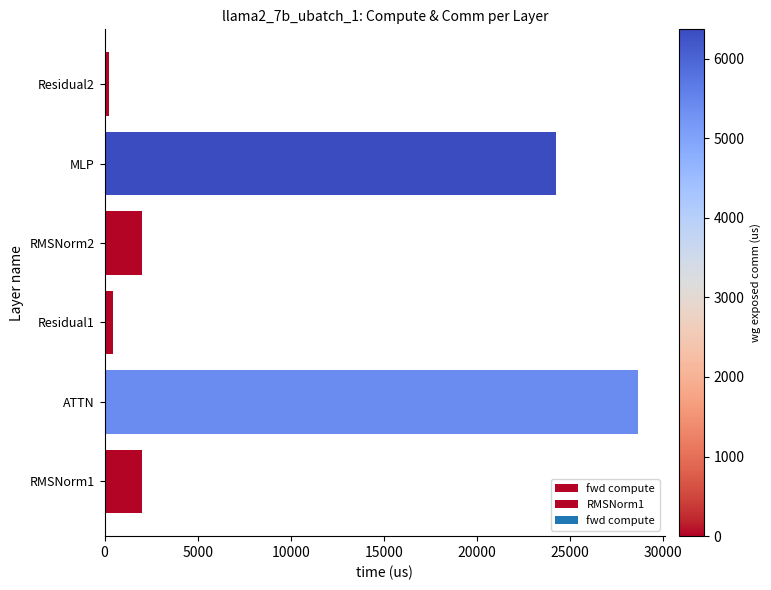

What is the value of the 5th bar from the left?

24231.9